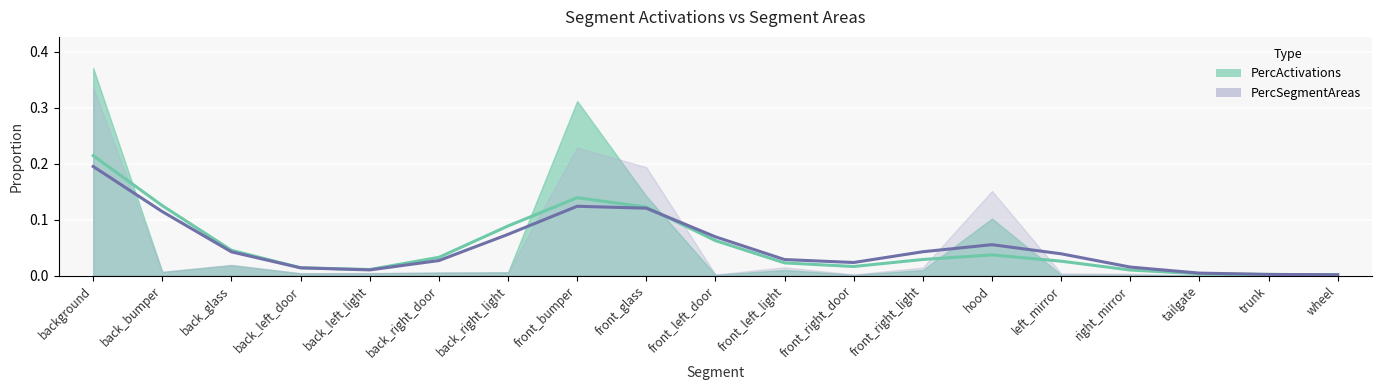

The value of PercActivations at back_glass is 0.0. True or false?

False